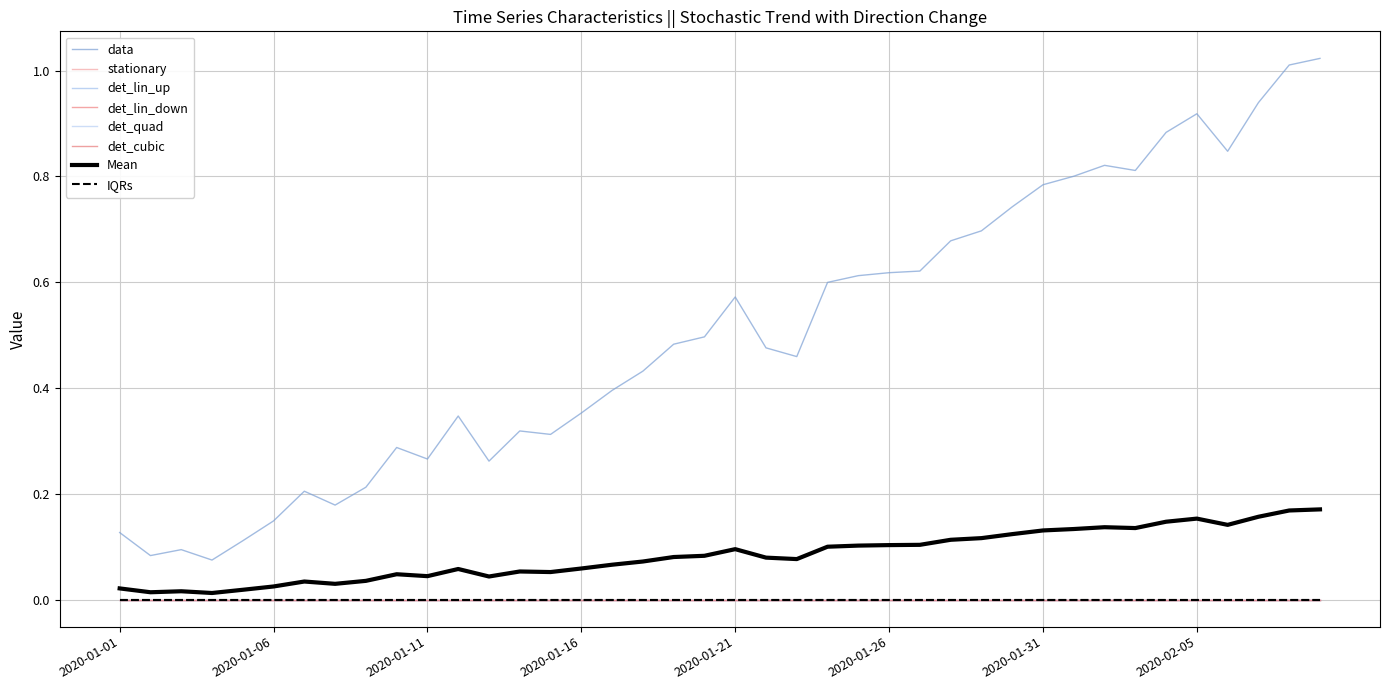

Does the chart have visible grid lines?

Yes